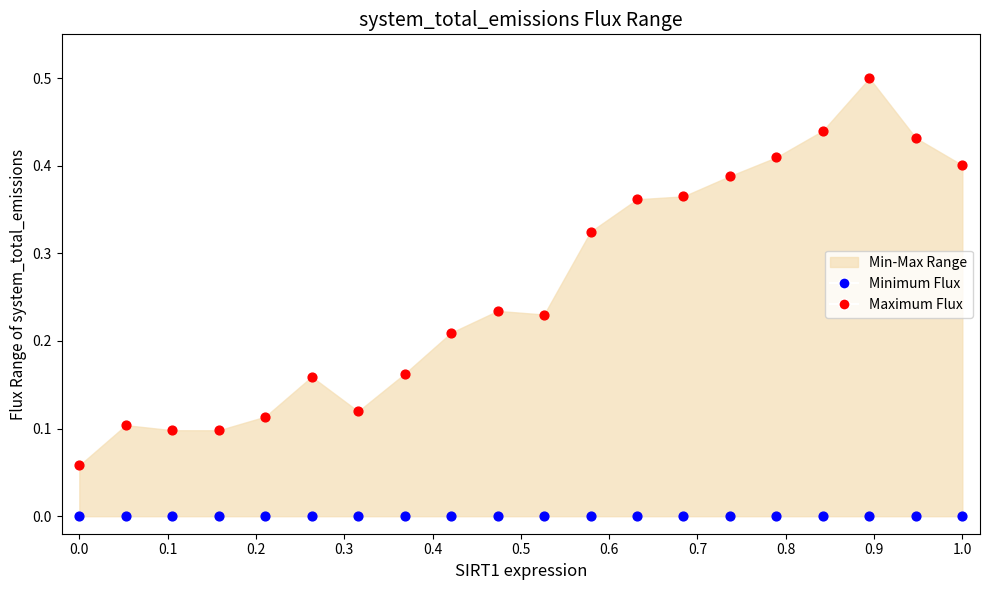

Which series reaches the minimum Y coordinate?

Minimum Flux